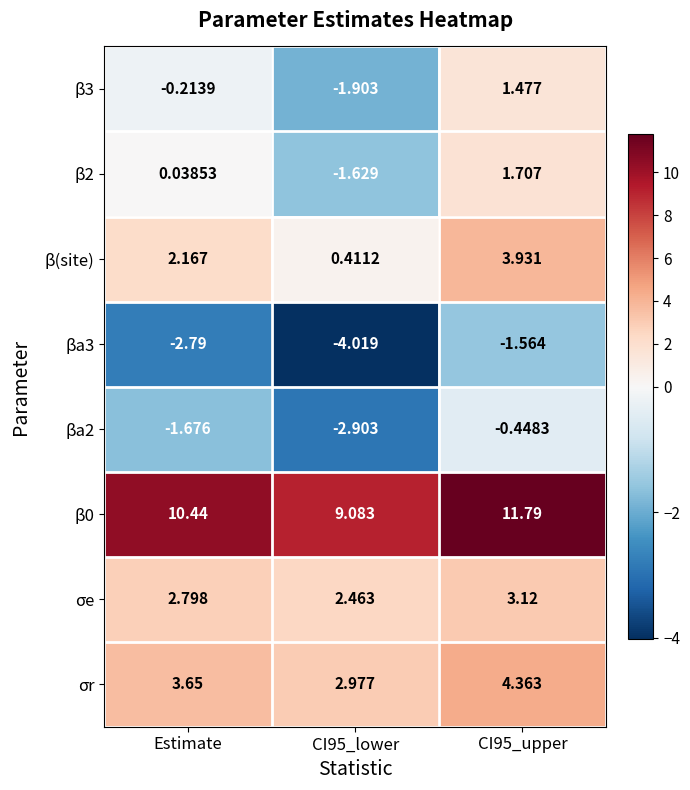

At which label is β2 closest to 0?

Estimate